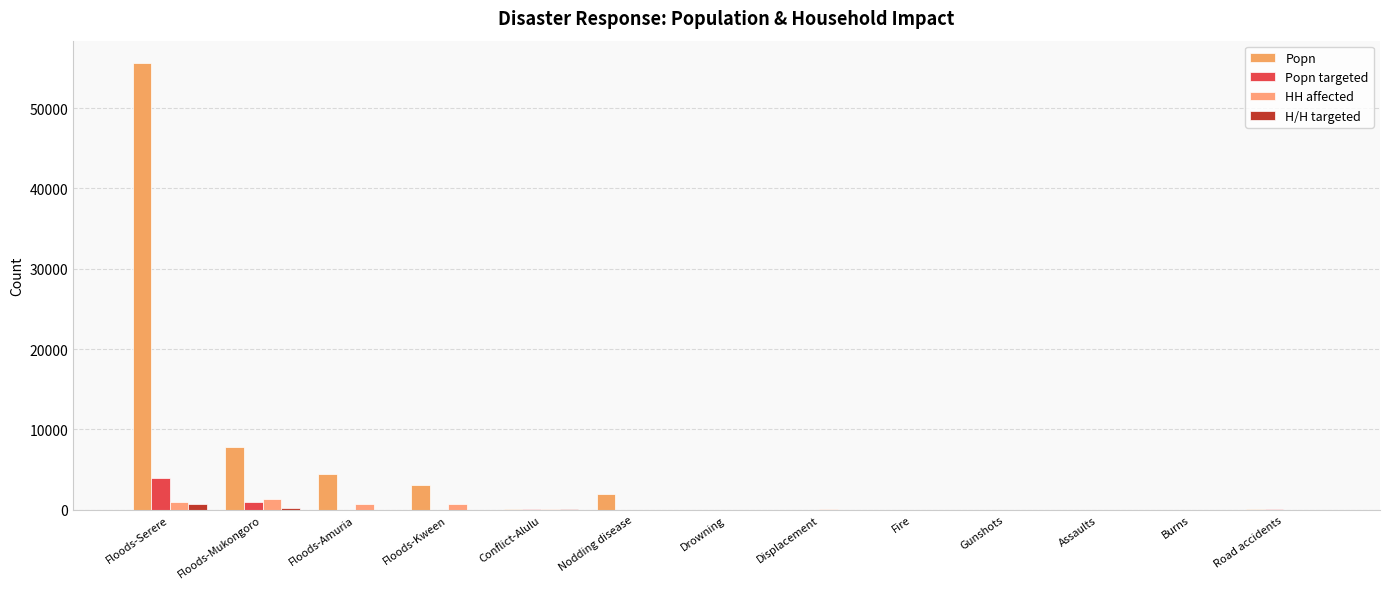

How many values in the H/H targeted series exceed 0?

3